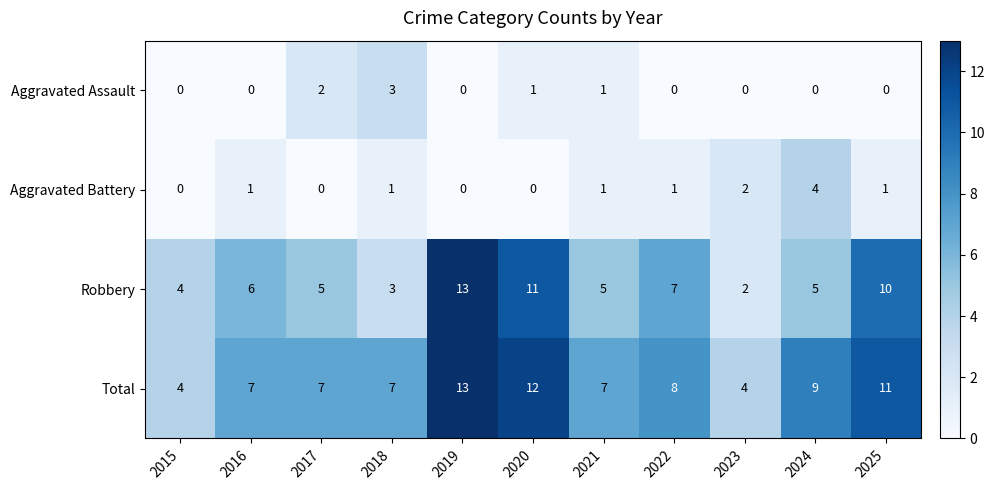

Between 2024 and 2025, which series saw the biggest shift?

Robbery